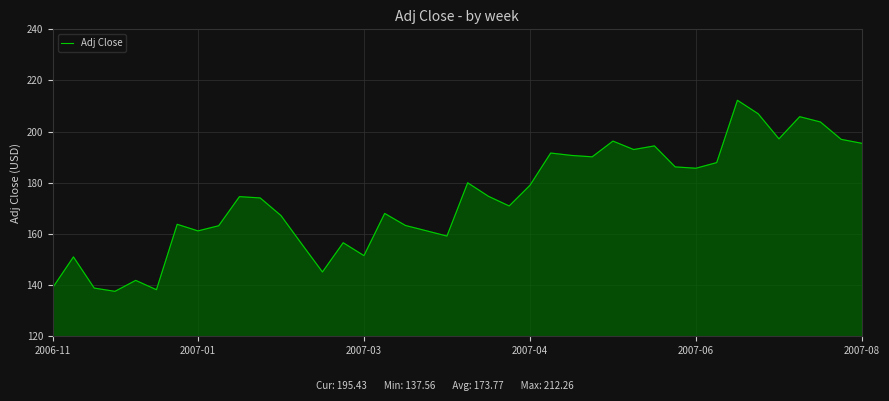

What is the greatest value displayed?

212.3